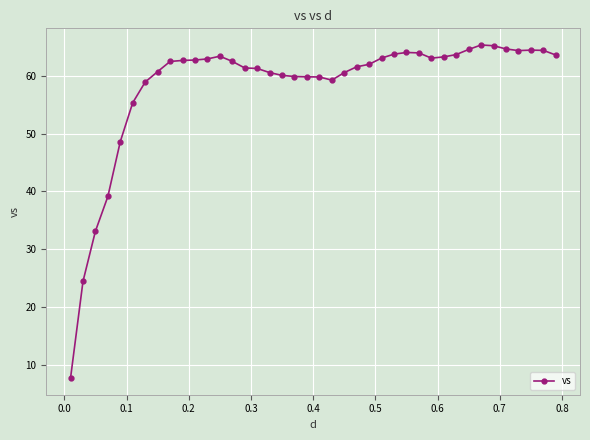

Does the chart display data point markers on the line(s)?

Yes